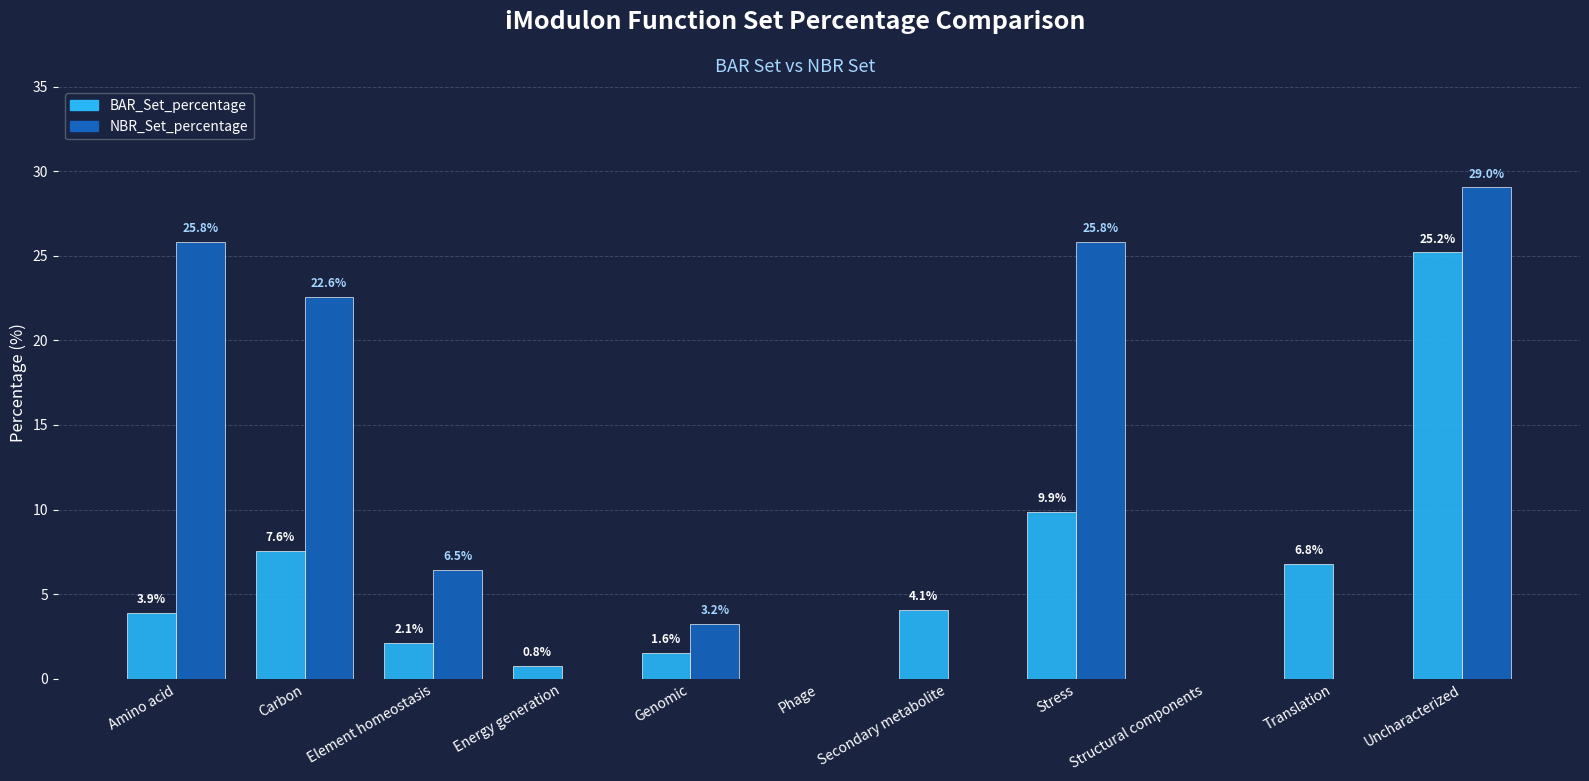

Which category has the highest value across all series?

Uncharacterized